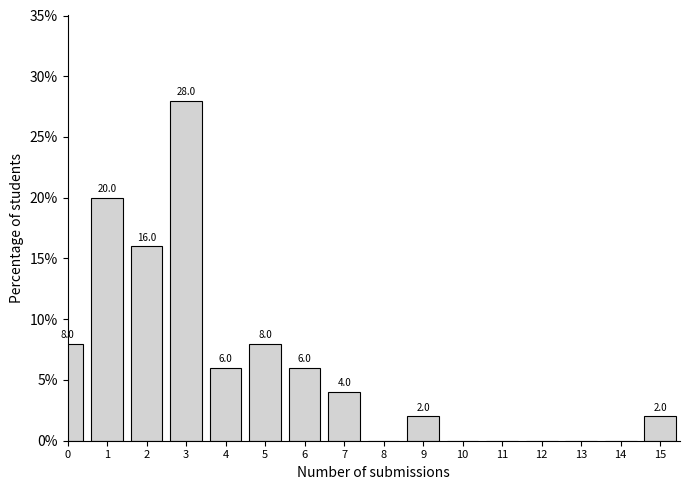

Reading left to right, transcribe all the data shown in this chart.

0=8.0	1=20.0	2=16.0	3=28.0	4=6.0	5=8.0	6=6.0	7=4.0	8=0.0	9=2.0	10=0.0	11=0.0	12=0.0	13=0.0	14=0.0	15=2.0